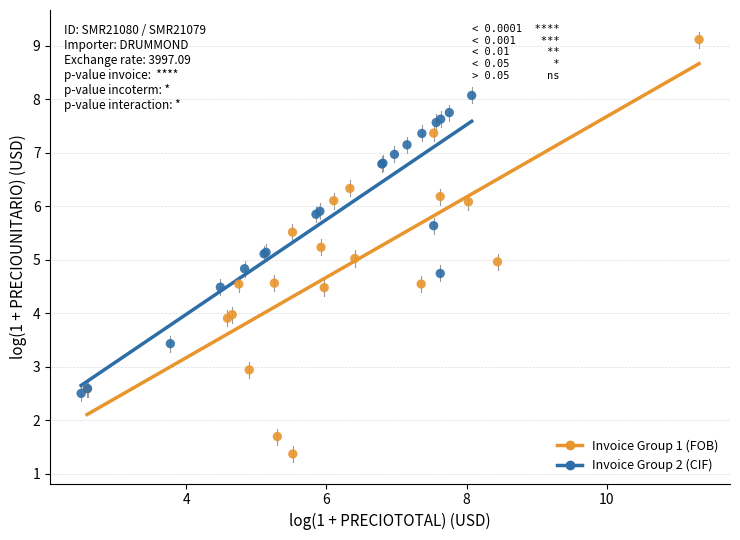

Which series contains the lowest Y value?

Invoice Group 1 (FOB)